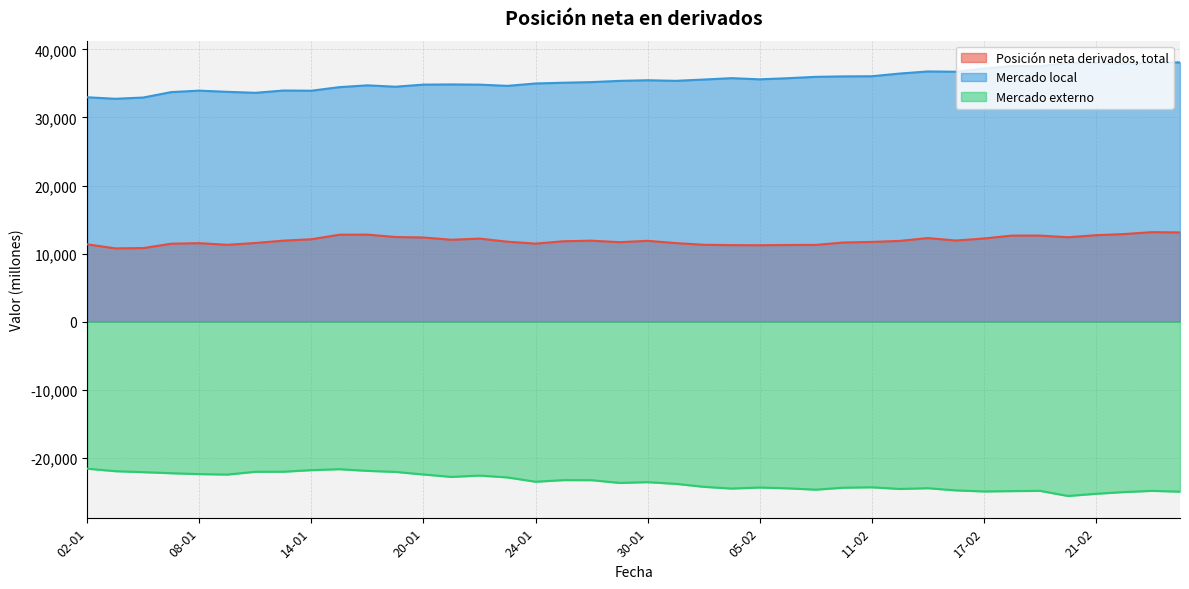

Reading left to right, extract all data points from this chart.

Posición neta derivados, total: 02-01=11356	03-01=10764	06-01=10807	07-01=11448	08-01=11530	09-01=11286	10-01=11553	13-01=11898	14-01=12103	15-01=12768	16-01=12785	17-01=12433	20-01=12361	21-01=12029	22-01=12199	23-01=11744	24-01=11460	27-01=11809	28-01=11893	29-01=11672	30-01=11874	31-01=11541	03-02=11293	04-02=11238	05-02=11223	06-02=11261	07-02=11273	10-02=11628	11-02=11708	12-02=11862	13-02=12278	14-02=11916	17-02=12212	18-02=12640	19-02=12641	20-02=12399	21-02=12698	24-02=12866	25-02=13148	26-02=13107
Mercado local: 02-01=32974	03-01=32751	06-01=32937	07-01=33734	08-01=33948	09-01=33772	10-01=33628	13-01=33965	14-01=33936	15-01=34462	16-01=34726	17-01=34525	20-01=34834	21-01=34860	22-01=34829	23-01=34650	24-01=35000	27-01=35112	28-01=35203	29-01=35383	30-01=35476	31-01=35387	03-02=35578	04-02=35783	05-02=35611	06-02=35773	07-02=35976	10-02=36043	11-02=36064	12-02=36461	13-02=36769	14-02=36726	17-02=37178	18-02=37557	19-02=37518	20-02=38030	21-02=38010	24-02=37918	25-02=38029	26-02=38106
Mercado externo: 02-01=-21618	03-01=-21987	06-01=-22130	07-01=-22286	08-01=-22418	09-01=-22486	10-01=-22075	13-01=-22066	14-01=-21834	15-01=-21694	16-01=-21941	17-01=-22092	20-01=-22473	21-01=-22831	22-01=-22630	23-01=-22906	24-01=-23539	27-01=-23303	28-01=-23310	29-01=-23711	30-01=-23602	31-01=-23846	03-02=-24285	04-02=-24545	05-02=-24388	06-02=-24512	07-02=-24703	10-02=-24415	11-02=-24356	12-02=-24599	13-02=-24491	14-02=-24810	17-02=-24966	18-02=-24917	19-02=-24878	20-02=-25631	21-02=-25312	24-02=-25053	25-02=-24880	26-02=-24999